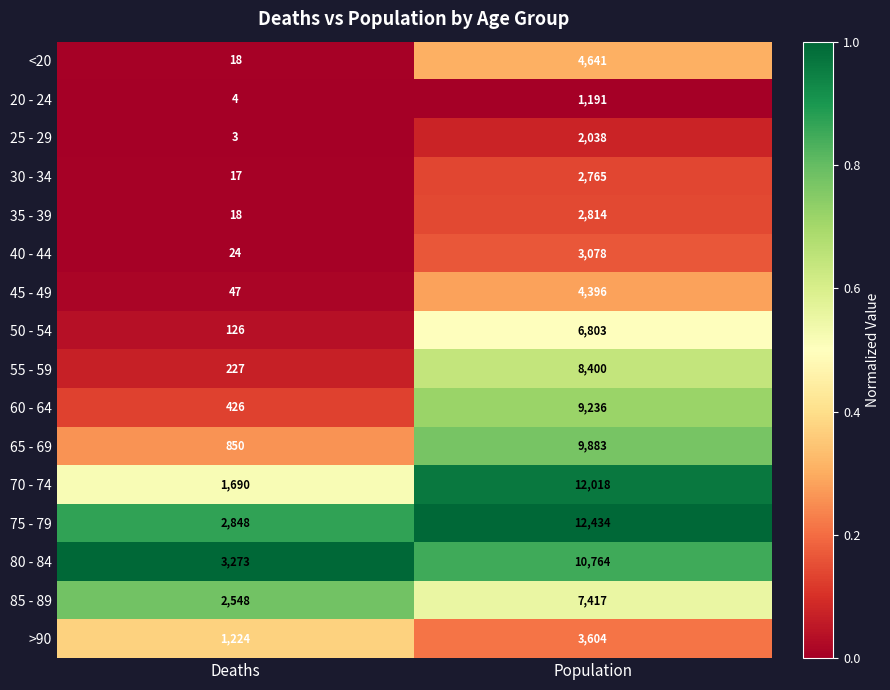

What is the sum of all 25 - 29 values?

2041